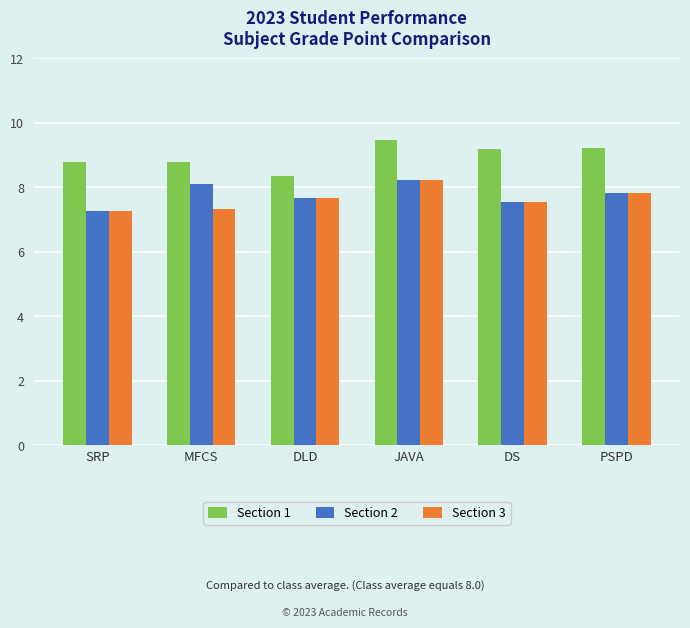

The Section 2 series shows 8.2 at JAVA. True or false?

True